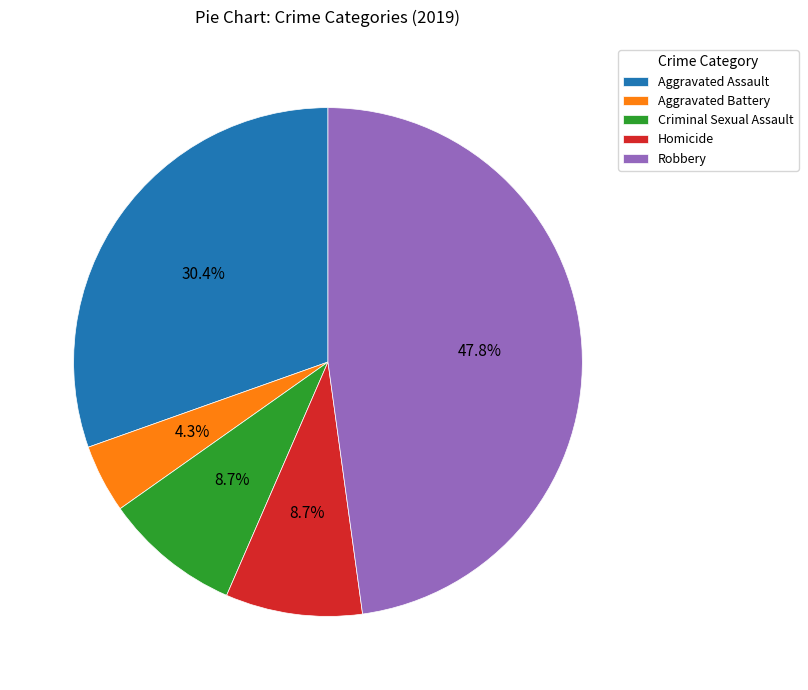

Does any single category account for the majority?

No